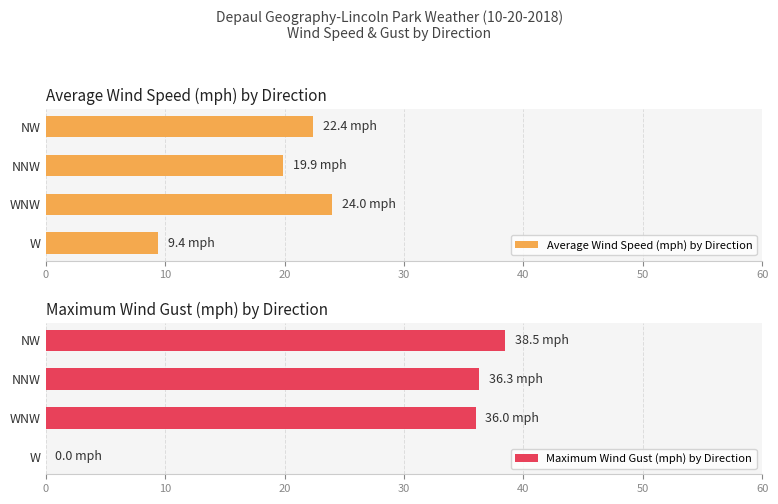

How many distinct data groups are displayed?

2